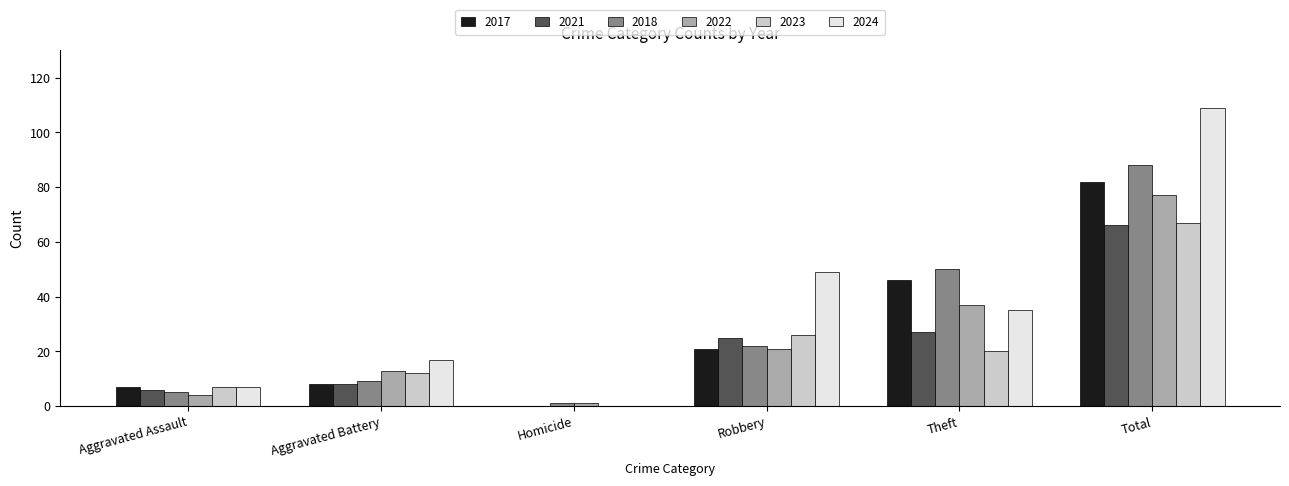

What is the sum of the 2018 values at Aggravated Assault and Theft?

55